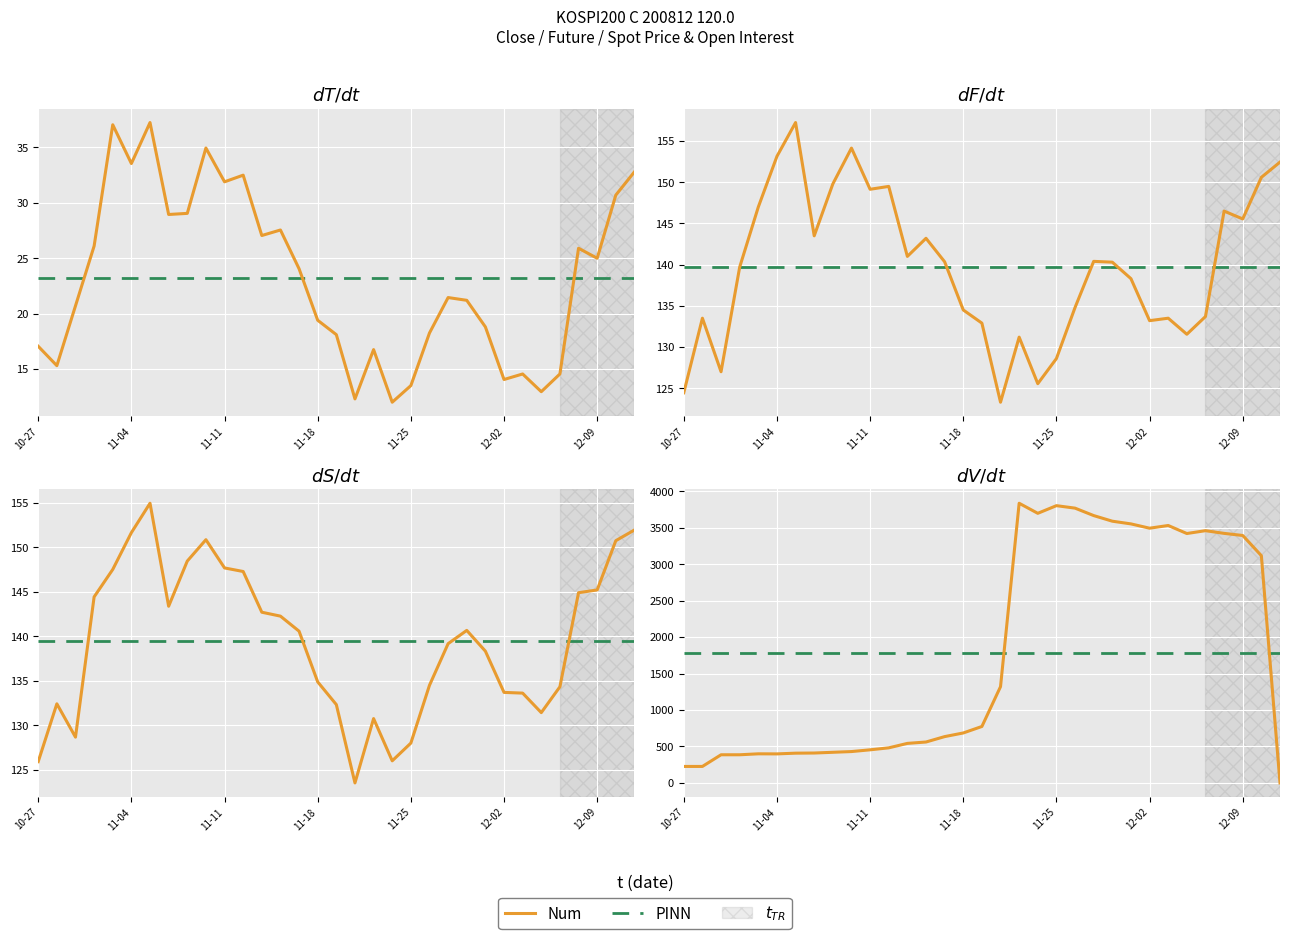

How many data points in FUTURE_PRICE are less than 140?

16